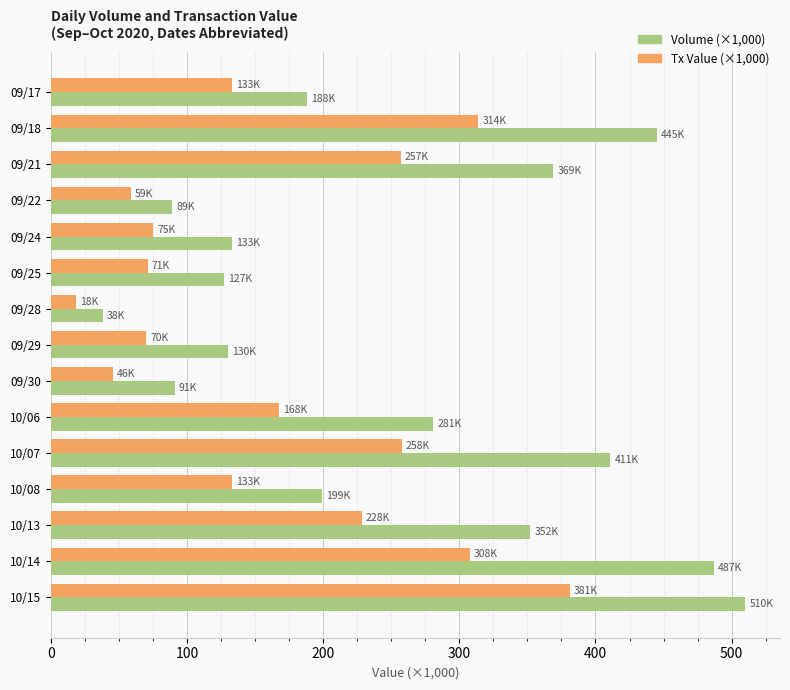

What is the total value across all series at 09/25?

198.1